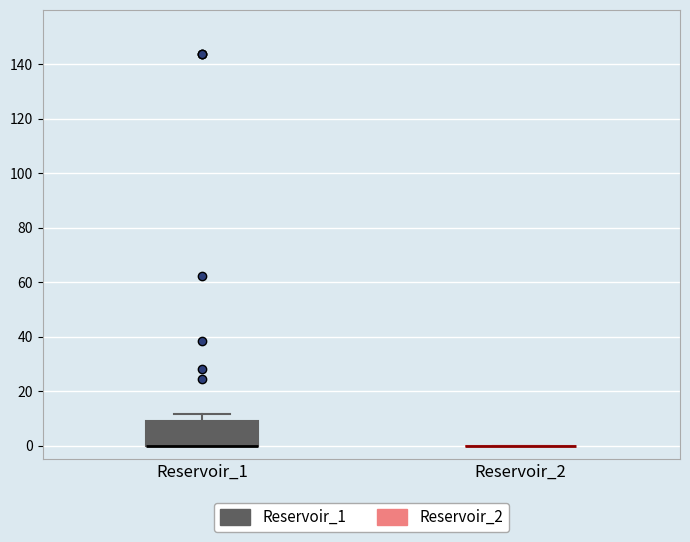

Comparing the boxes themselves (not the whiskers), which one is the tallest?

Reservoir_1